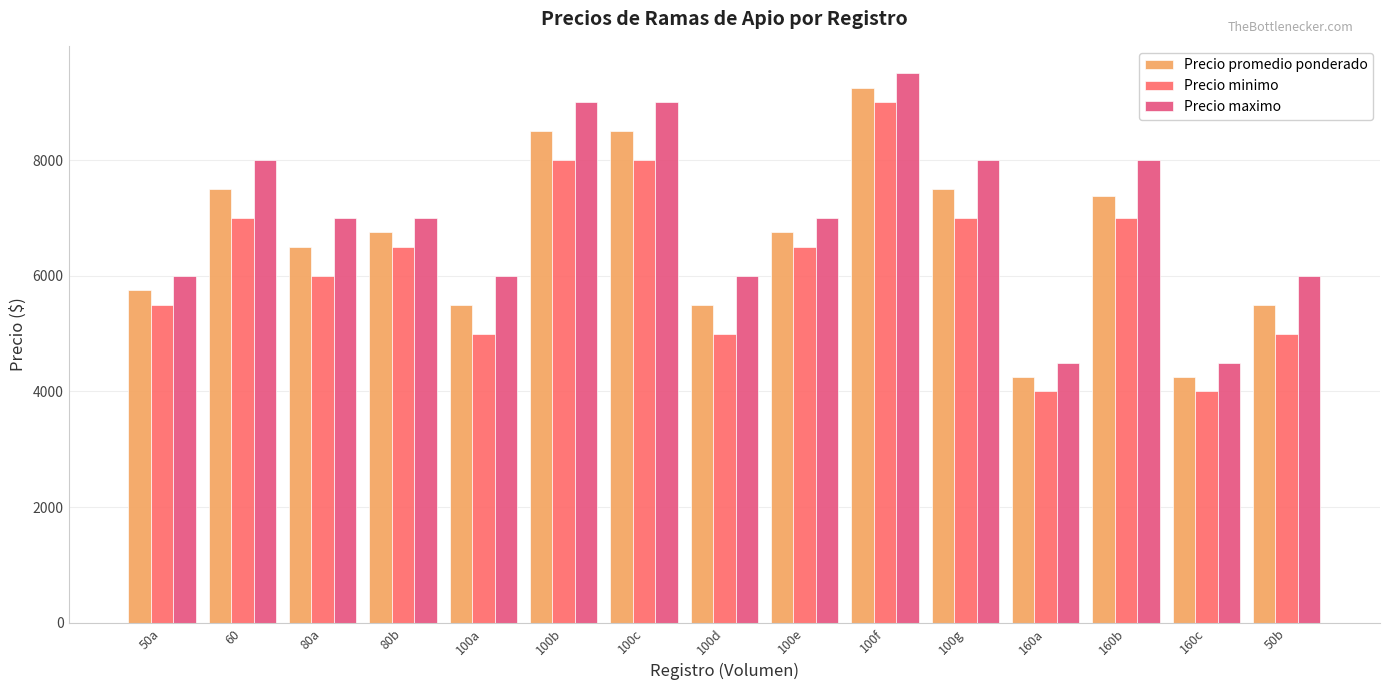

Rank the series at 100b from highest to lowest value.

Precio maximo, Precio promedio ponderado, Precio minimo